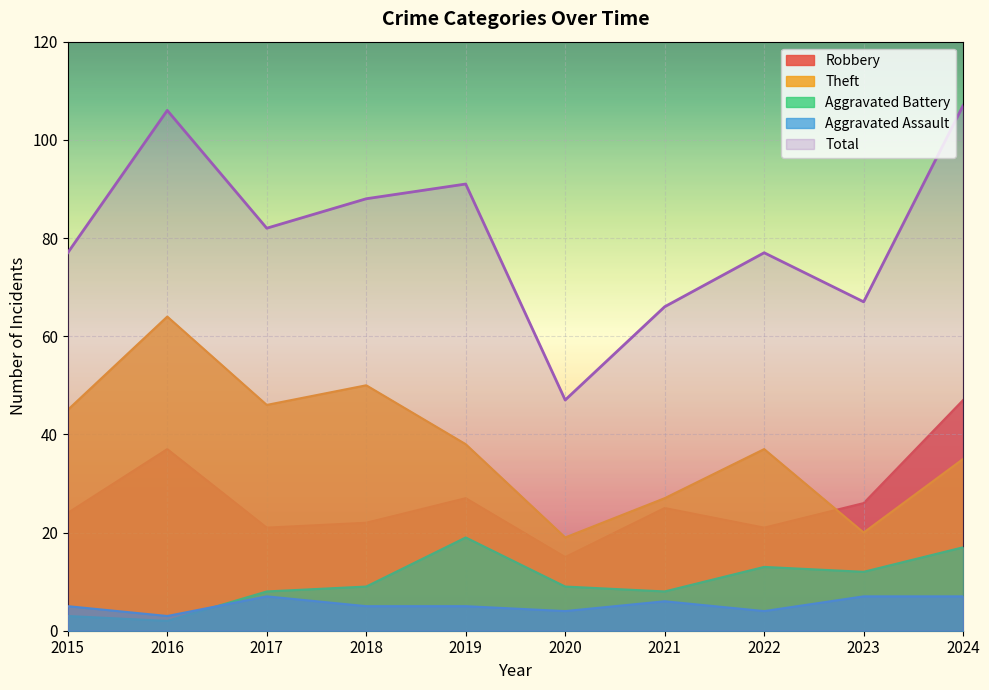

List the labels in order of Aggravated Assault value, smallest first.

2016, 2020, 2022, 2015, 2018, 2019, 2021, 2017, 2023, 2024